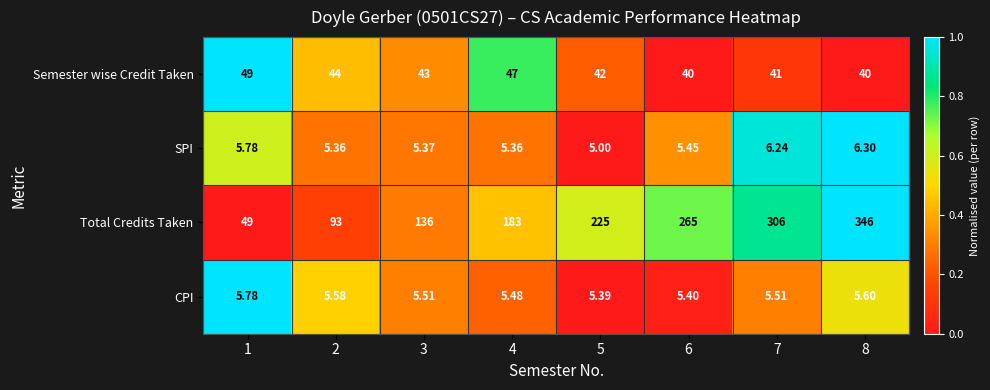

Which series changed the most between 2 and 8?

Total Credits Taken